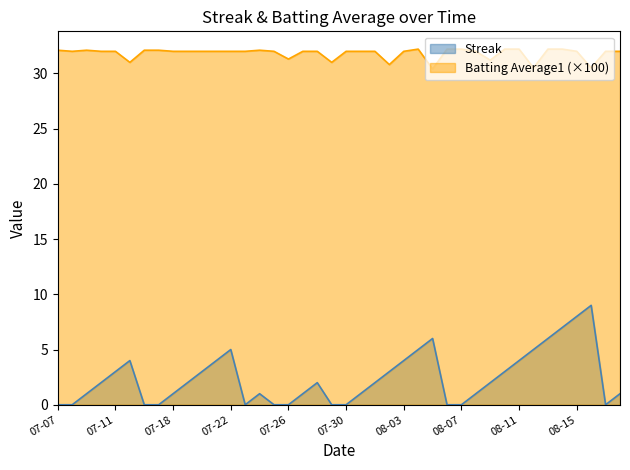

What is the minimum value for Batting Average1 (×100)?

30.4